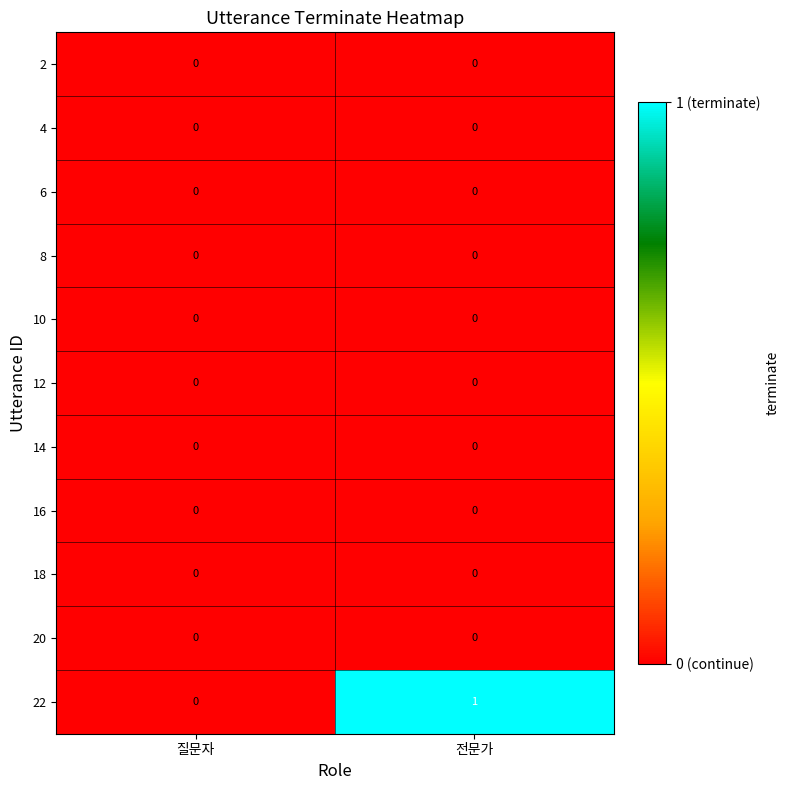

Between 질문자 and 전문가, which series saw the biggest shift?

22